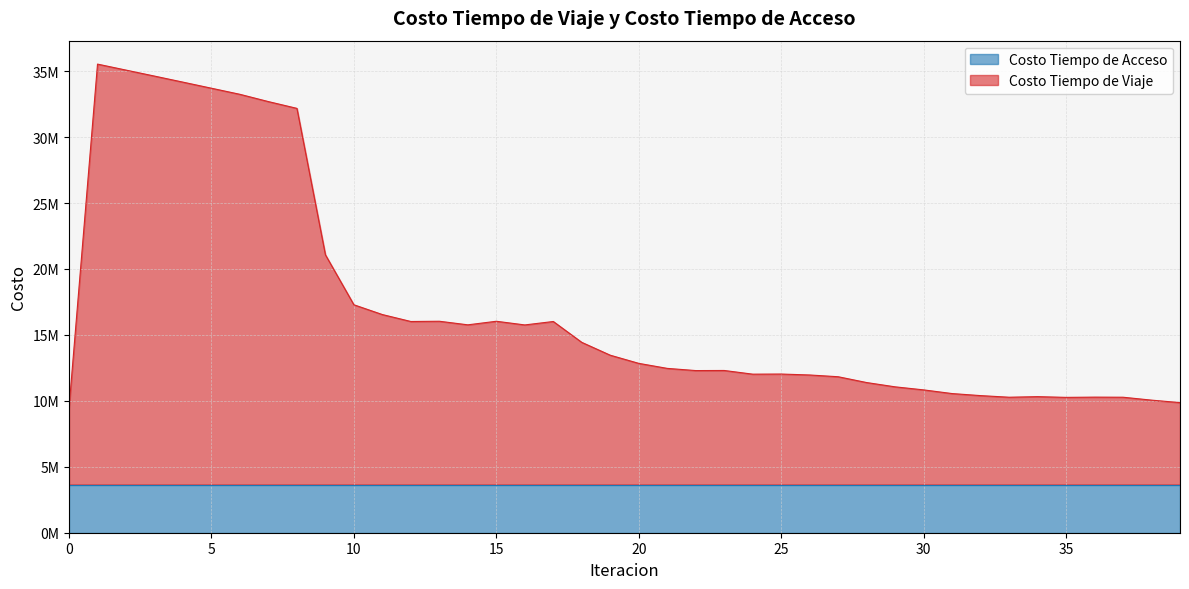

What is the value of the 12th point from the left?

16542500.2